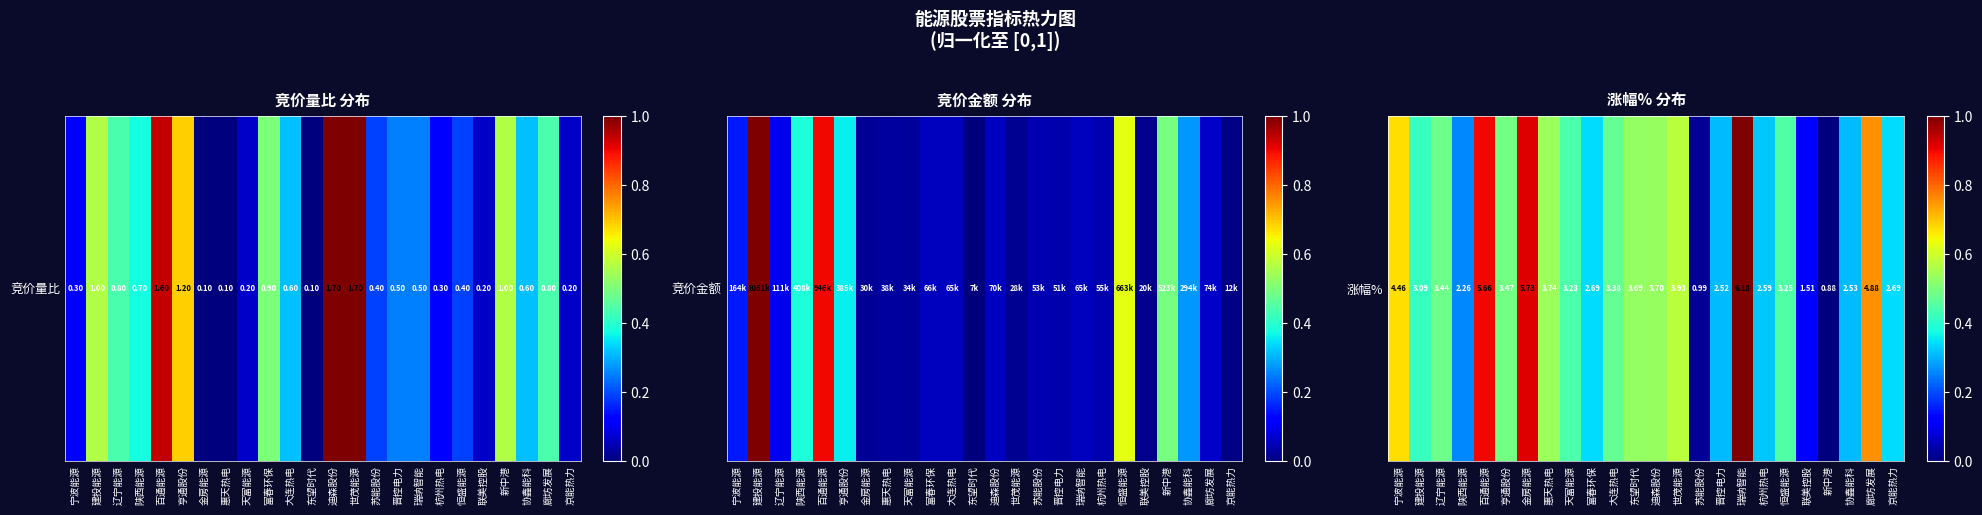

Which has a higher value, 联美控股 or 恒盛能源?

恒盛能源